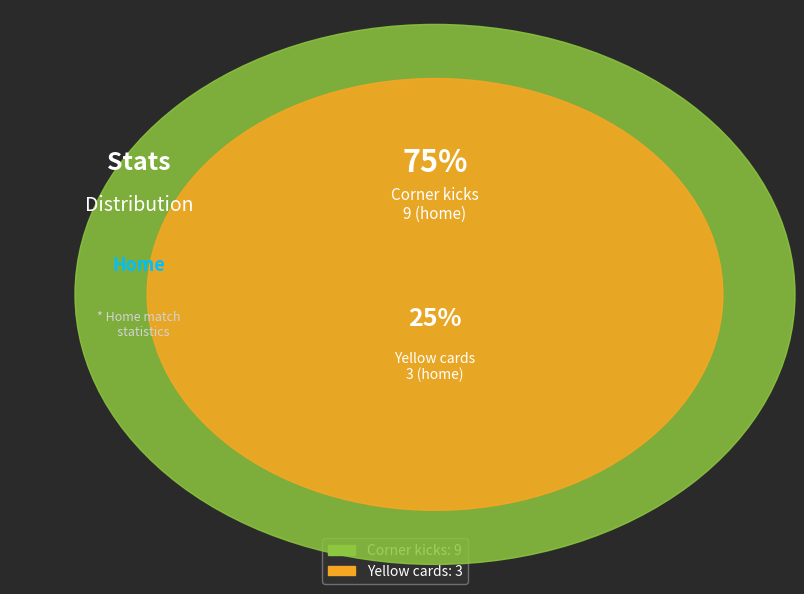

Is it true that Yellow cards is 25% of the pie?

True